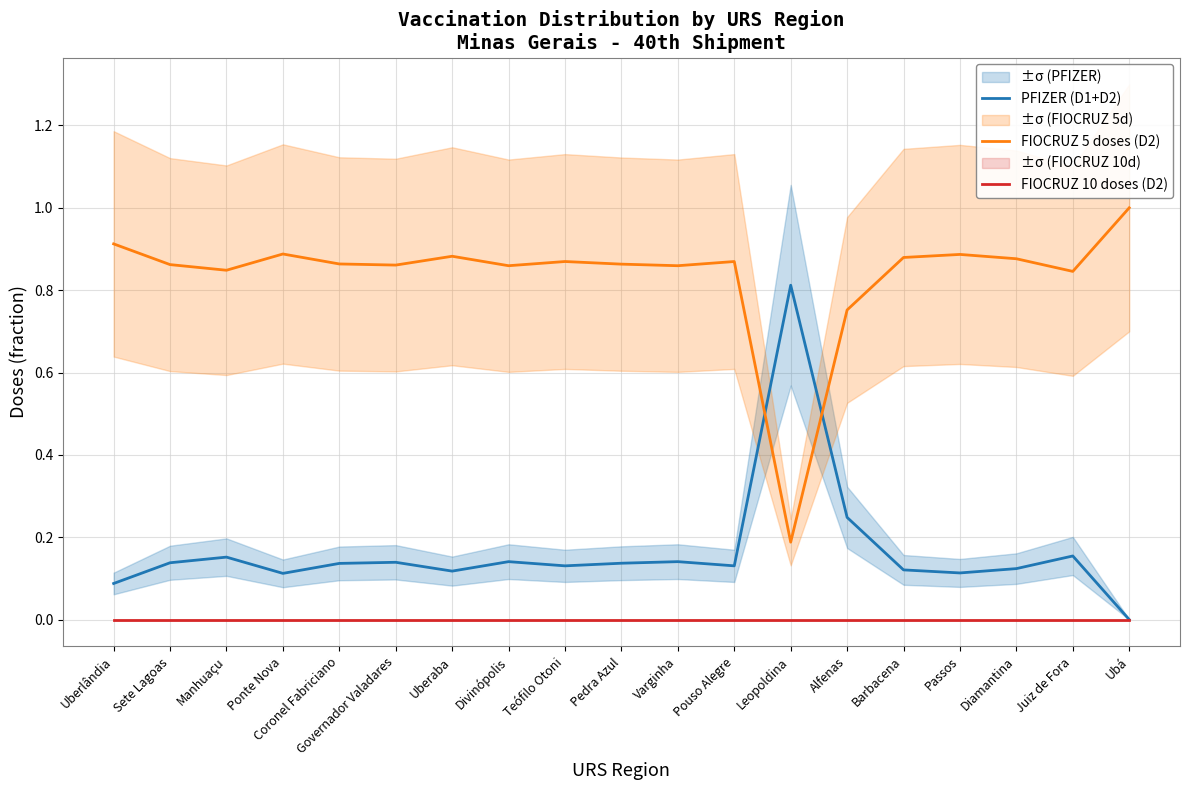

Reading left to right, extract all data points from this chart.

PFIZER (D1+D2): Uberlândia=0.1	Sete Lagoas=0.1	Manhuaçu=0.2	Ponte Nova=0.1	Coronel Fabriciano=0.1	Governador Valadares=0.1	Uberaba=0.1	Divinópolis=0.1	Teófilo Otoni=0.1	Pedra Azul=0.1	Varginha=0.1	Pouso Alegre=0.1	Leopoldina=0.8	Alfenas=0.2	Barbacena=0.1	Passos=0.1	Diamantina=0.1	Juiz de Fora=0.2	Ubá=0.0
FIOCRUZ 5 doses (D2): Uberlândia=0.9	Sete Lagoas=0.9	Manhuaçu=0.8	Ponte Nova=0.9	Coronel Fabriciano=0.9	Governador Valadares=0.9	Uberaba=0.9	Divinópolis=0.9	Teófilo Otoni=0.9	Pedra Azul=0.9	Varginha=0.9	Pouso Alegre=0.9	Leopoldina=0.2	Alfenas=0.8	Barbacena=0.9	Passos=0.9	Diamantina=0.9	Juiz de Fora=0.8	Ubá=1.0
FIOCRUZ 10 doses (D2): Uberlândia=0.0	Sete Lagoas=0.0	Manhuaçu=0.0	Ponte Nova=0.0	Coronel Fabriciano=0.0	Governador Valadares=0.0	Uberaba=0.0	Divinópolis=0.0	Teófilo Otoni=0.0	Pedra Azul=0.0	Varginha=0.0	Pouso Alegre=0.0	Leopoldina=0.0	Alfenas=0.0	Barbacena=0.0	Passos=0.0	Diamantina=0.0	Juiz de Fora=0.0	Ubá=0.0